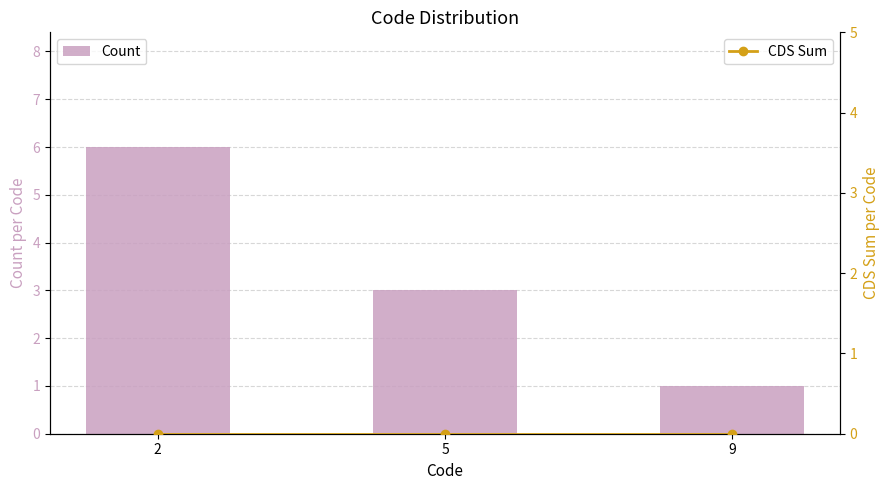

True or false: Count has a value of 3 at 5.

True